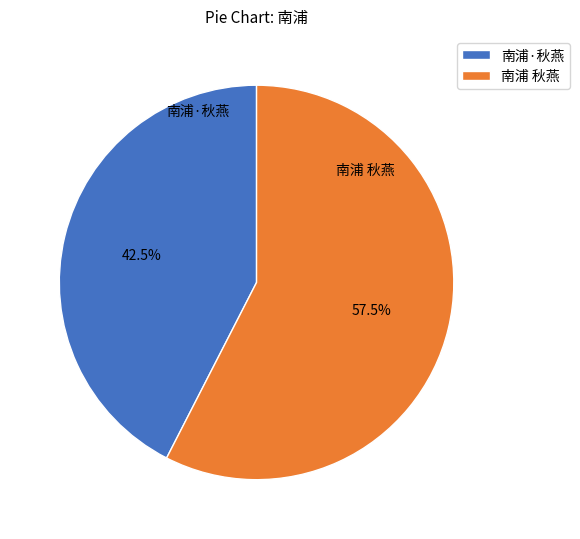

Which slice is the smallest?

南浦·秋燕